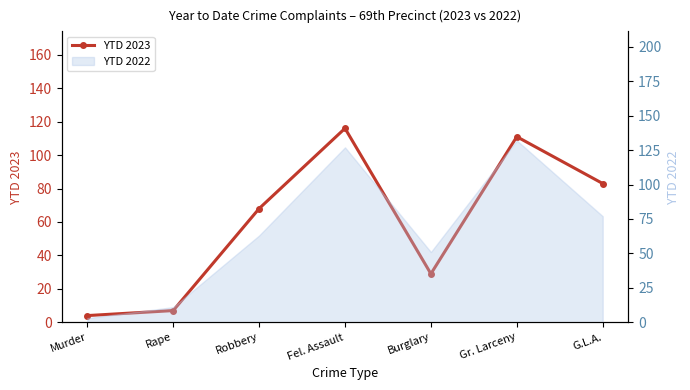

How many interior local valleys (lower than both neighbors) does the data have?

1